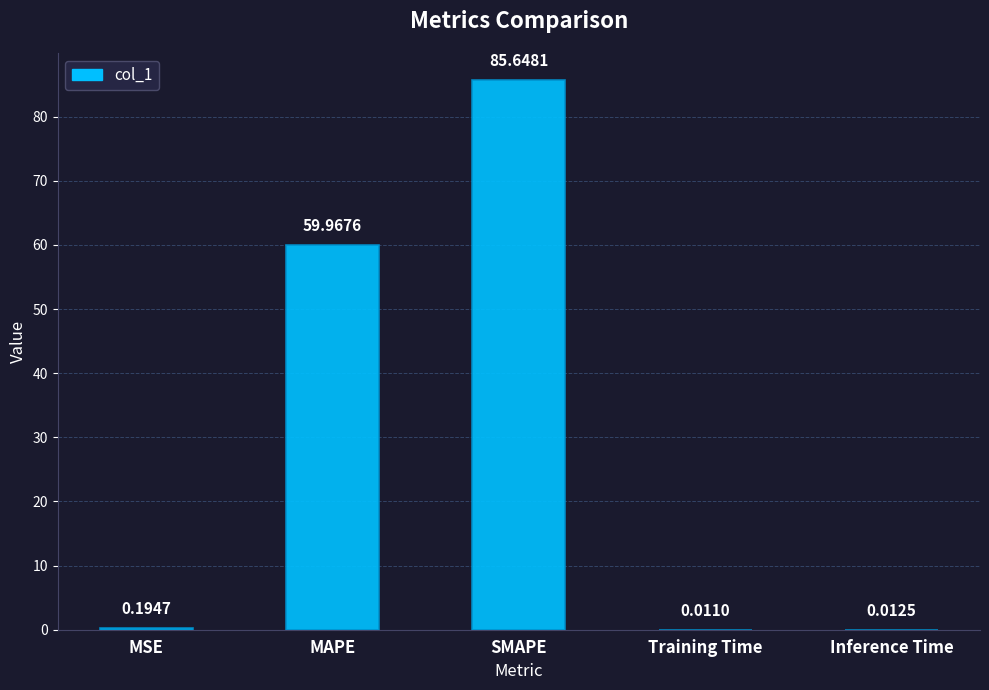

What is the sum of the values at MAPE and SMAPE?

145.6